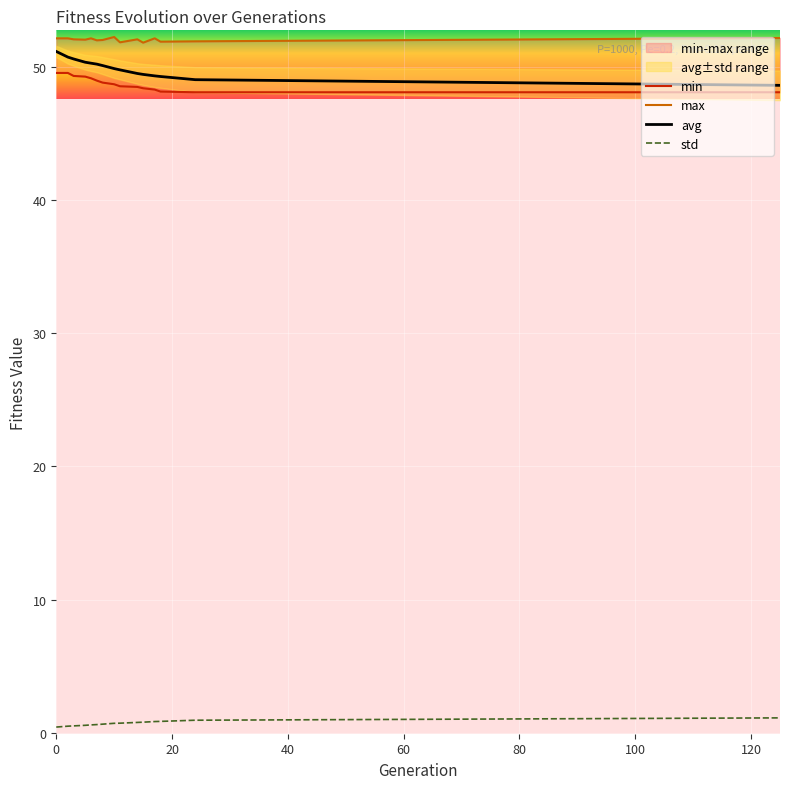

True or false: max and min intersect in this chart.

False